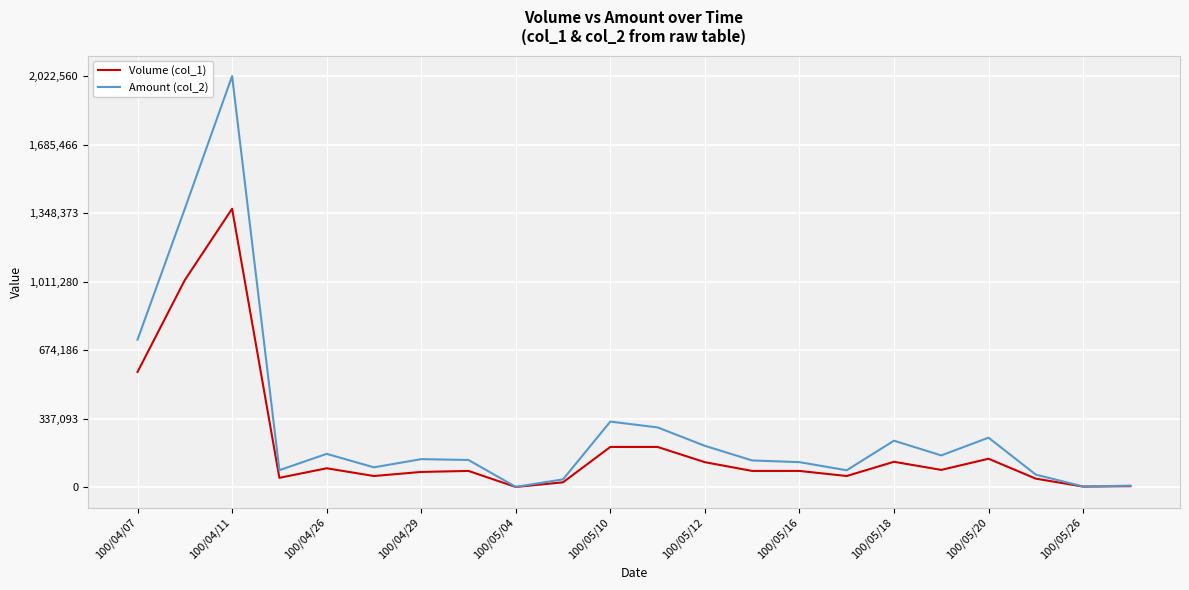

Rank the series by their maximum value, from lowest to highest.

Volume (col_1), Amount (col_2)